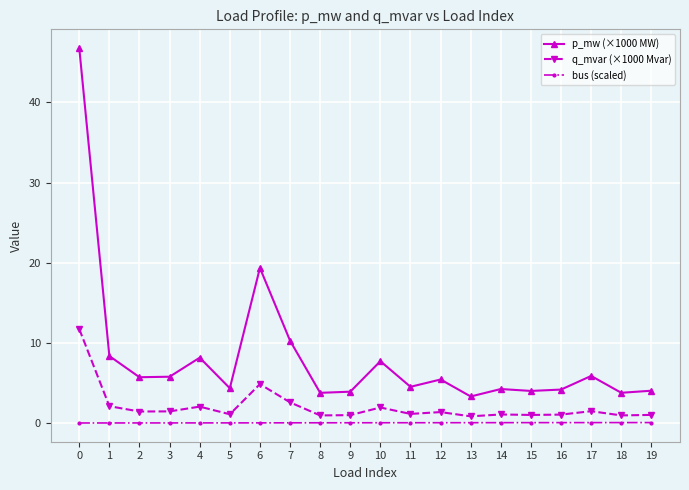

What are all the series names shown in the legend?

p_mw (×1000 MW), q_mvar (×1000 Mvar), bus (scaled)